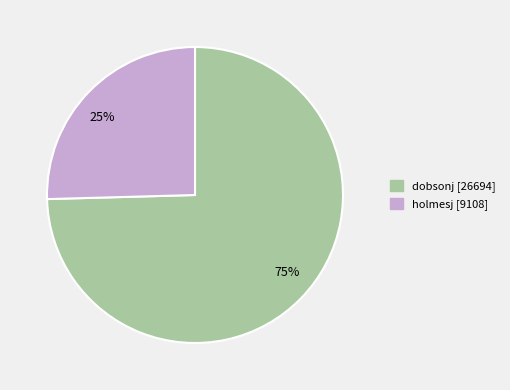

Is the sum of holmesj and dobsonj greater than half?

Yes